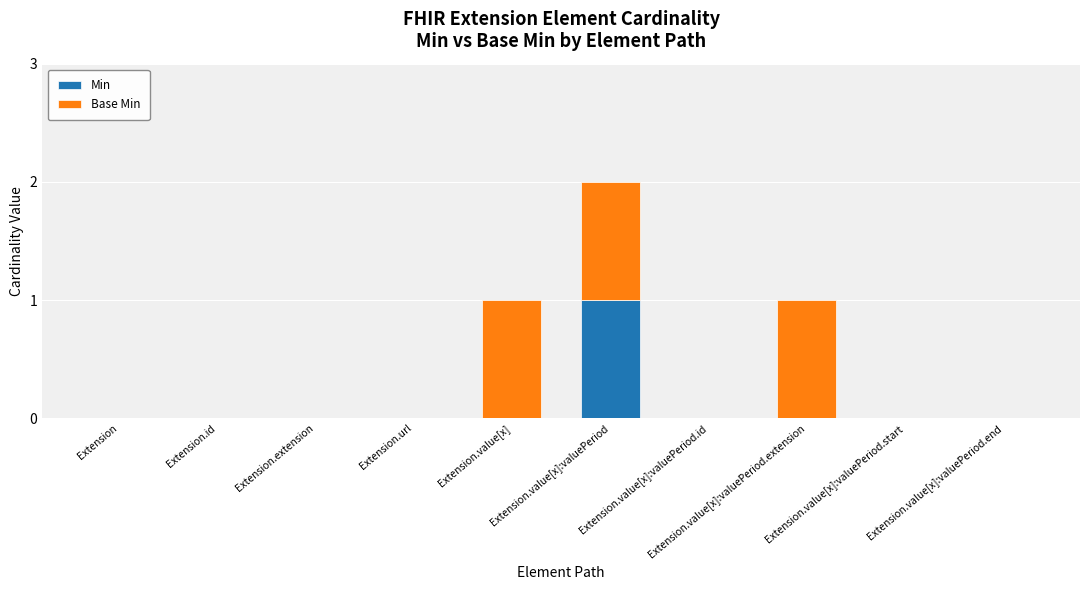

The Min series shows 0 at Extension.value[x]:valuePeriod.id. True or false?

True